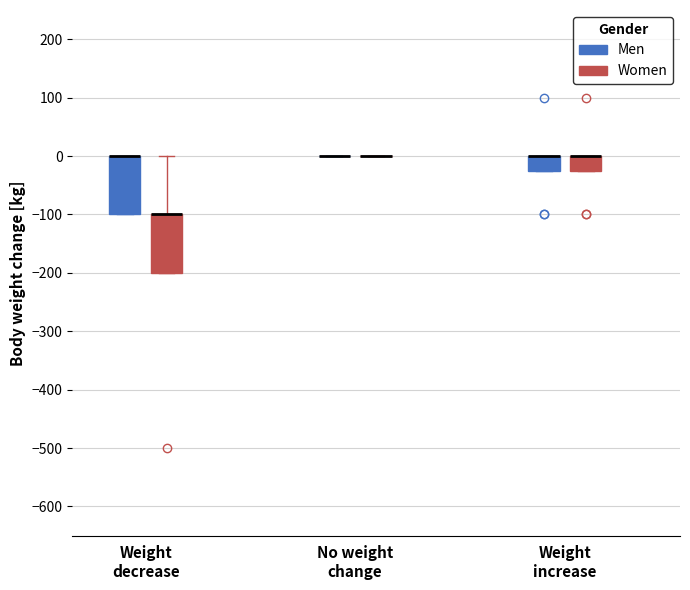

Reading left to right, transcribe this box plot: for each box, give where its median line is, the range the box spans, and where its two whiskers end, as read against the y-axis. The values are not printed on the chart, so give them approximately, as read against the axis.

Weight decrease (Men): median 0 (drawn on the box's upper edge), box -100 to 0, whiskers -100 to 0
Weight decrease (Women): median -100 (drawn on the box's upper edge), box -200 to -100, whiskers -200 to 0
No weight change (Men): box collapsed to a line at 0, whiskers 0 to 0
No weight change (Women): box collapsed to a line at 0, whiskers 0 to 0
Weight increase (Men): median 0 (drawn on the box's upper edge), box -20 to 0, whiskers -20 to 0
Weight increase (Women): median 0 (drawn on the box's upper edge), box -20 to 0, whiskers -20 to 0